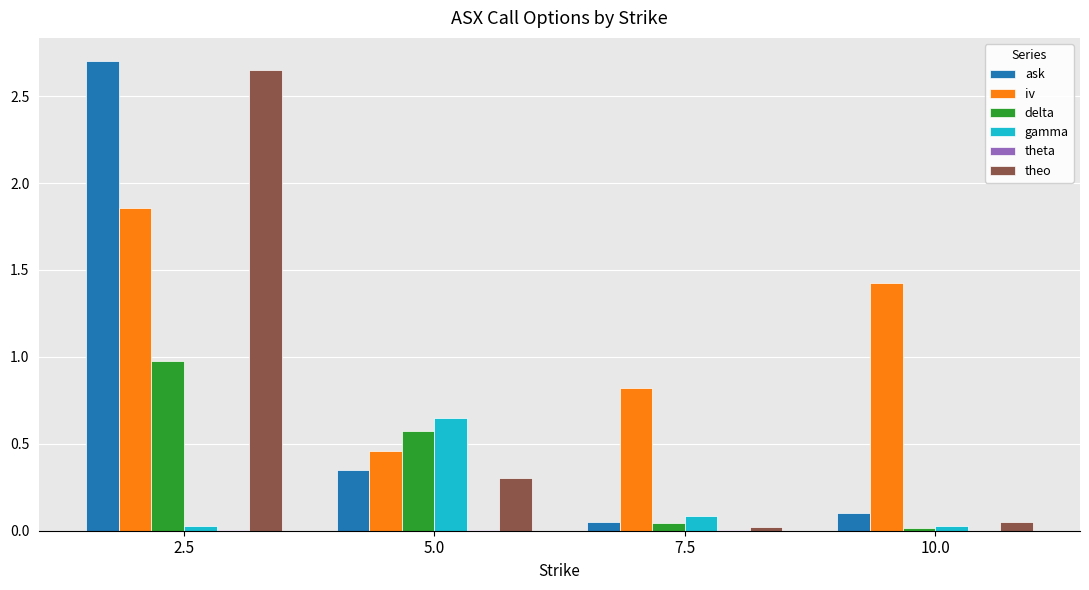

Are the bars horizontal?

No